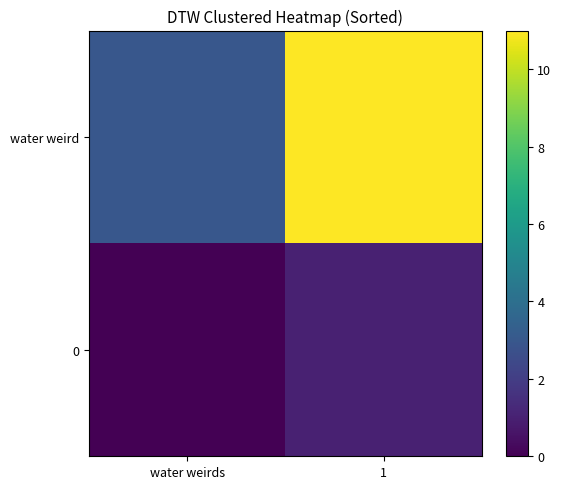

Reading right to left, list all the values displayed in this chart.

water weird: 1=11	water weirds=3
0: 1=1	water weirds=0